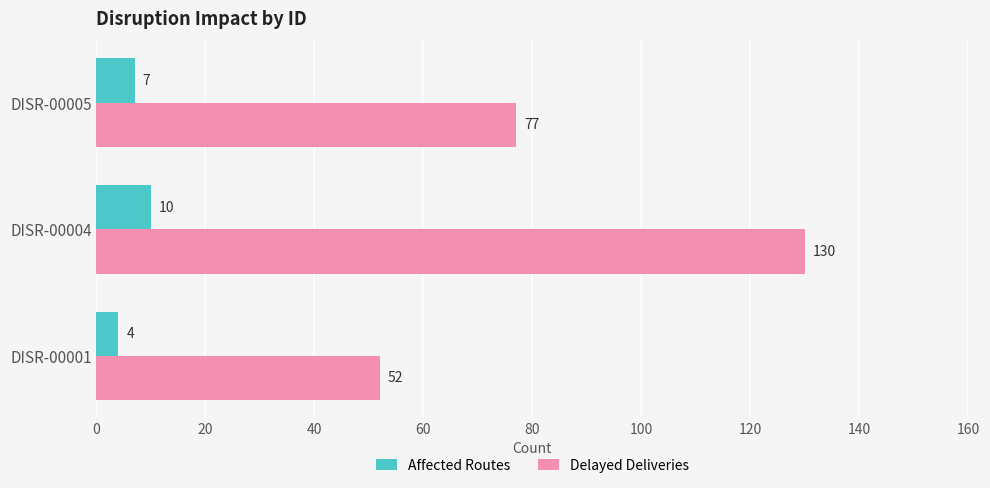

At which label is Affected Routes closest to 7?

DISR-00005